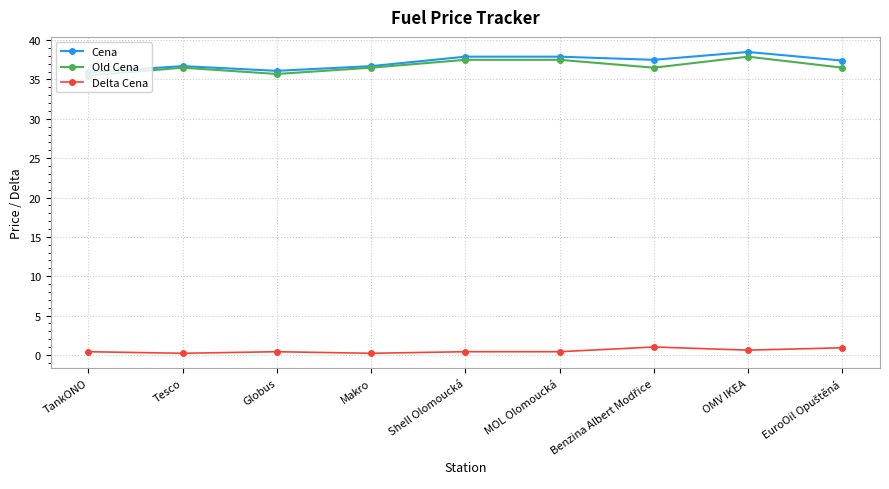

What is the minimum value for Cena?

35.9